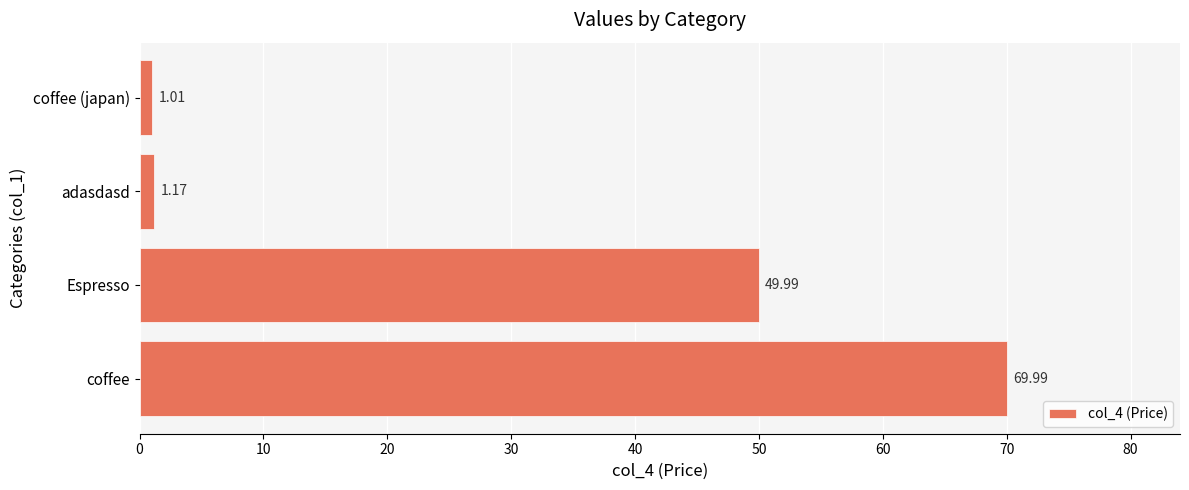

What is the difference between the second highest and second lowest values?

48.8